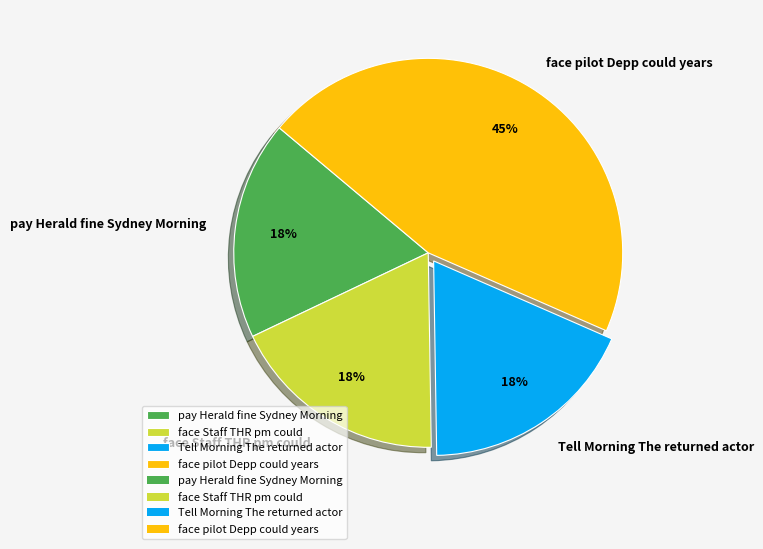

What percentage is the Tell Morning The returned actor slice, to the nearest percent?

18%